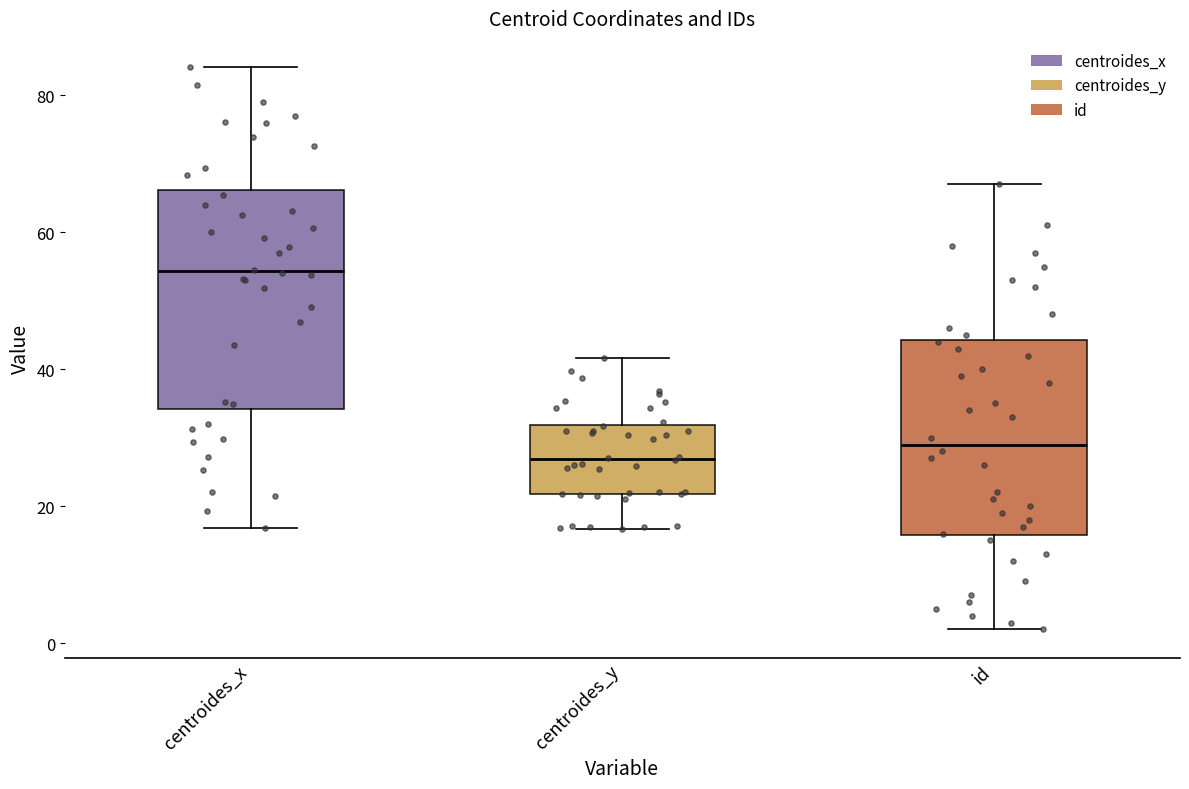

Reading left to right, transcribe this box plot: for each box, give where its median line is, the range the box spans, and where its two whiskers end, as read against the y-axis. The values are not printed on the chart, so give them approximately, as read against the axis.

centroides_x: median 54, box 34 to 66, whiskers 16 to 84
centroides_y: median 26, box 22 to 32, whiskers 16 to 42
id: median 30, box 16 to 44, whiskers 2 to 68